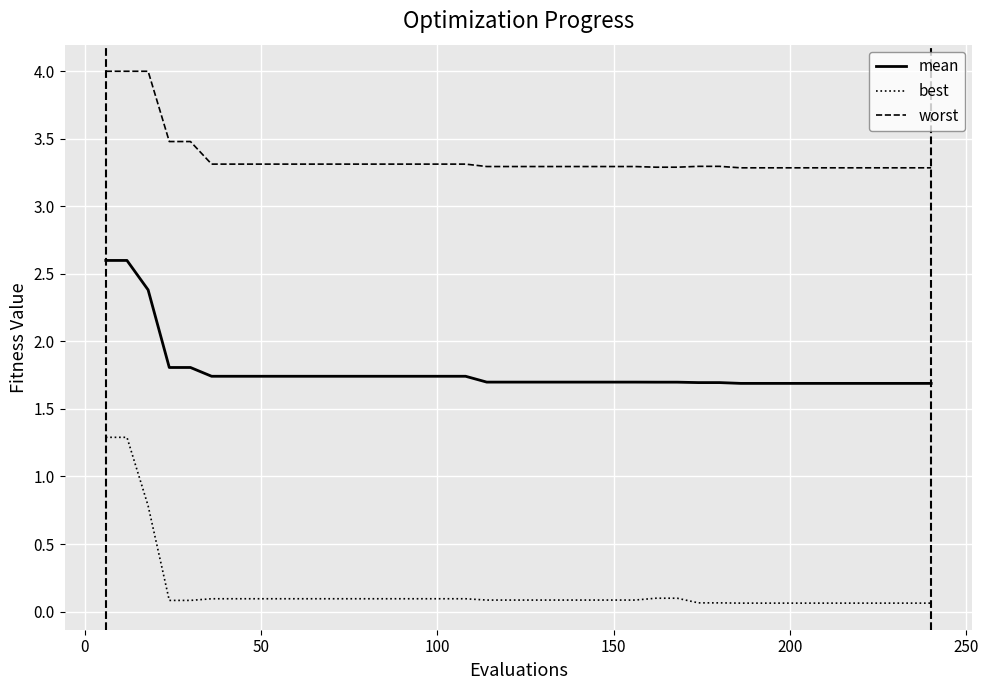

What is the greatest value displayed?

4.0